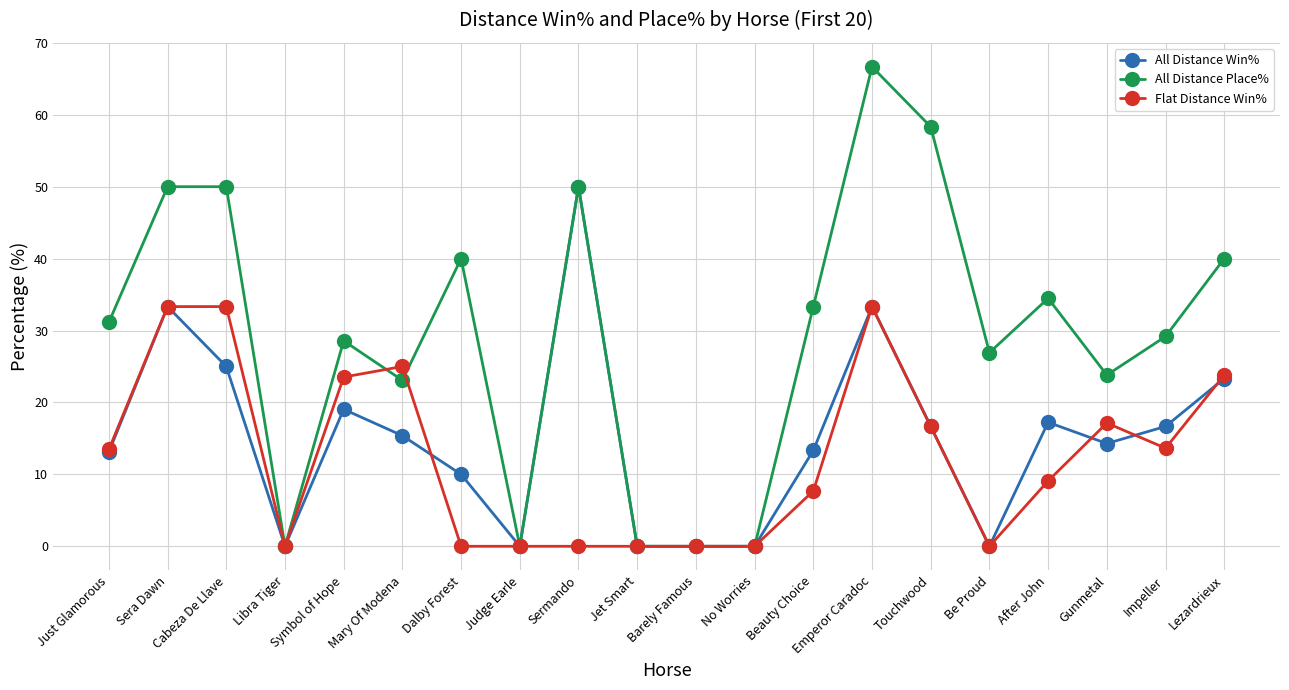

At which category does the chart reach its peak across all series?

Emperor Caradoc